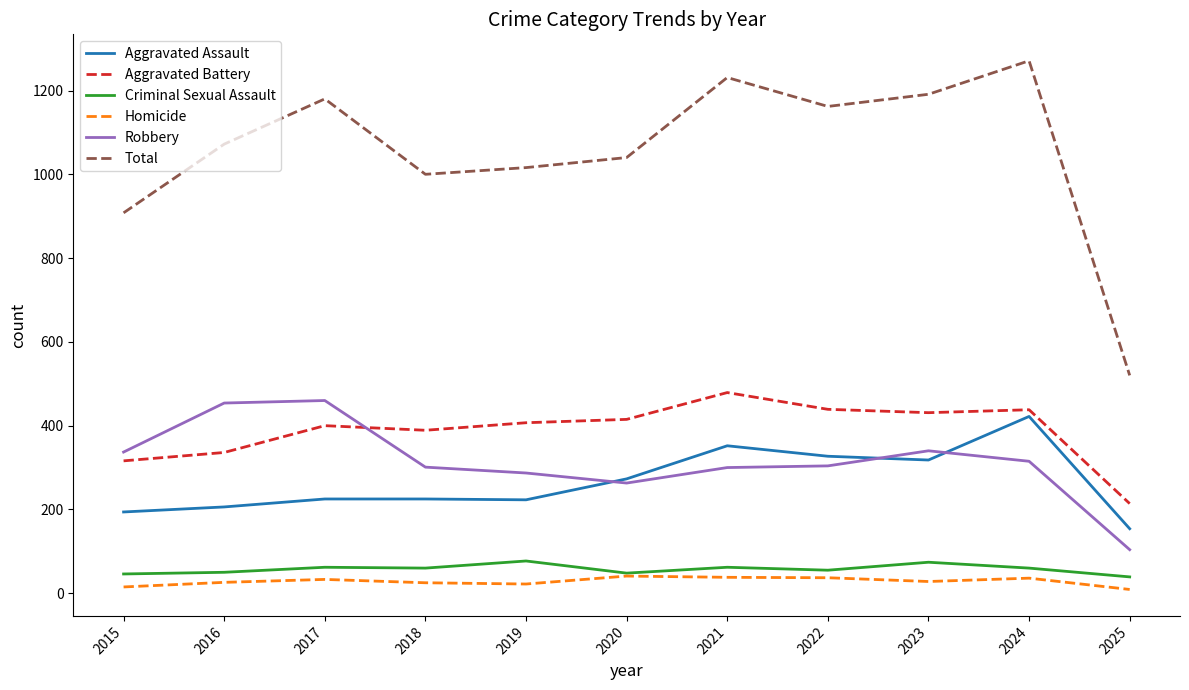

At how many categories does at least one series exceed 229?

11